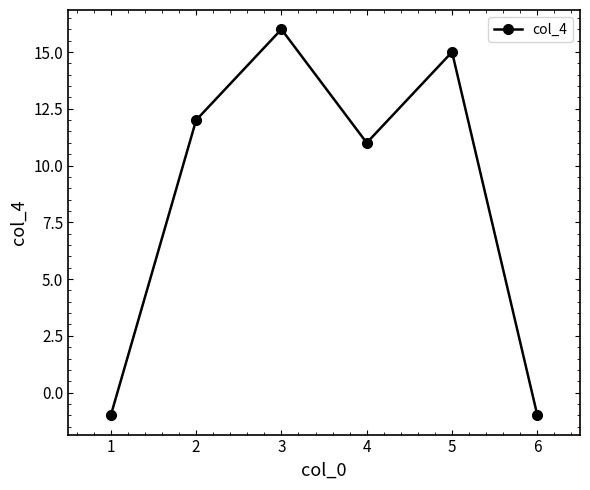

Does the chart display data point markers on the line(s)?

Yes